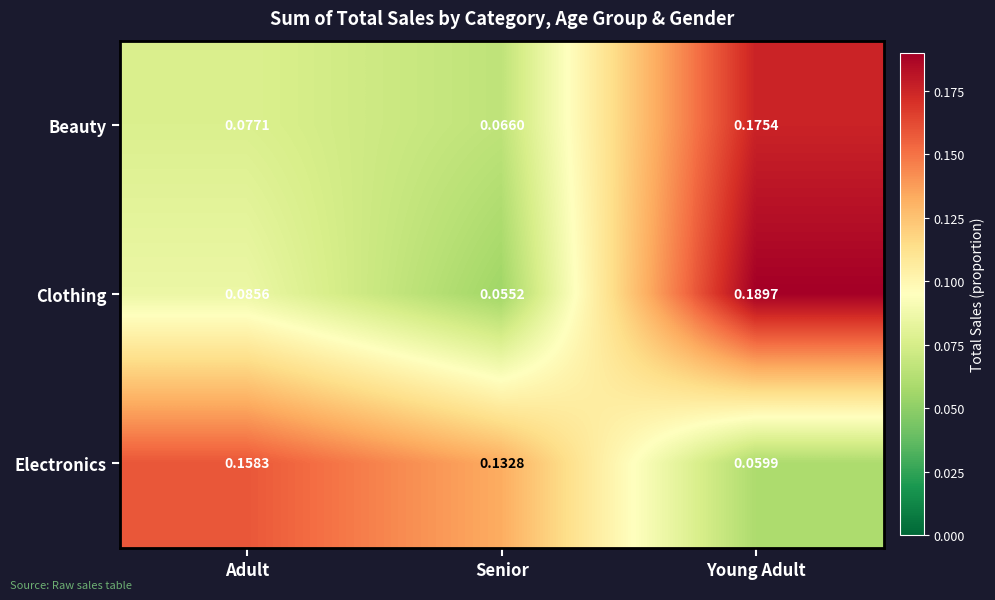

Which category has the lowest value across all series?

Senior